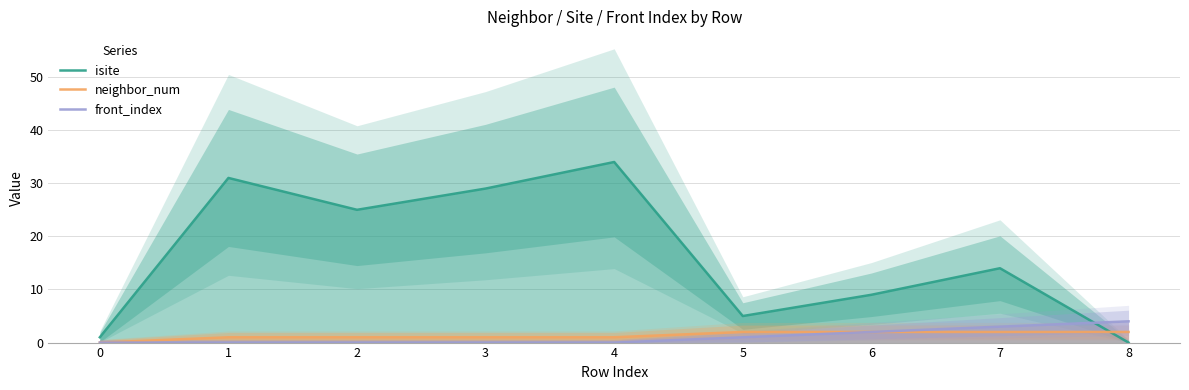

At which label is isite closest to 17?

7